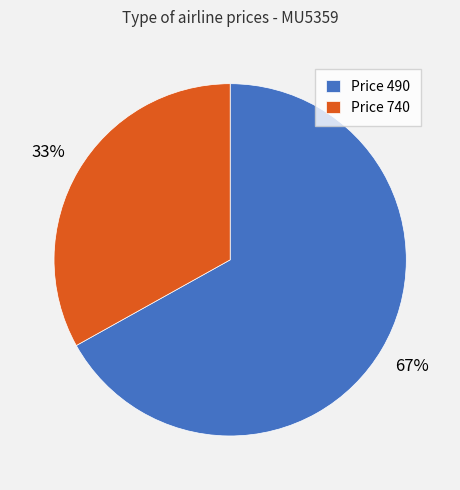

Do Price 490 and Price 740 together represent more than half of the pie?

Yes